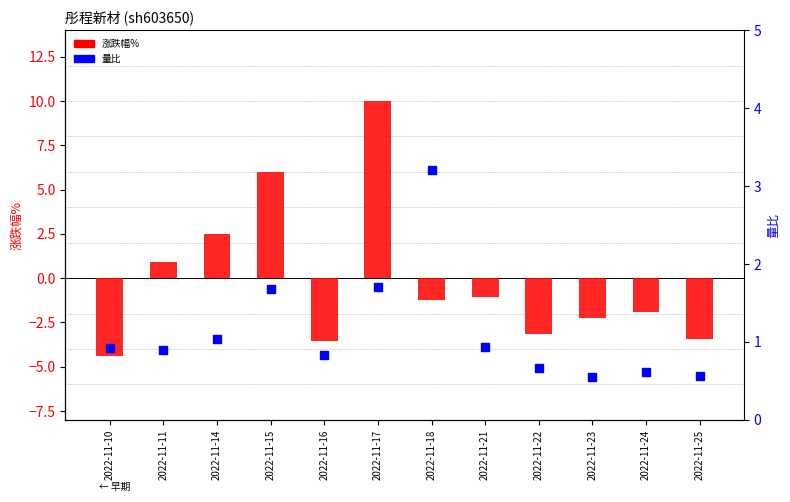

What are all the series names shown in the legend?

涨跌幅%, 量比